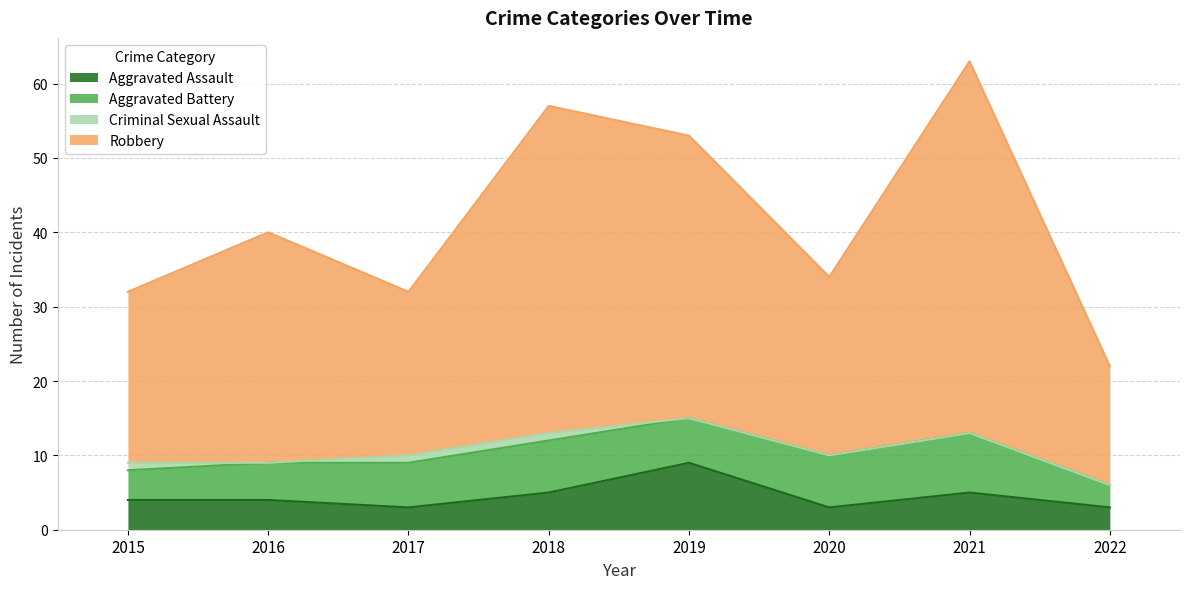

What is the lowest value of the Aggravated Assault series?

3